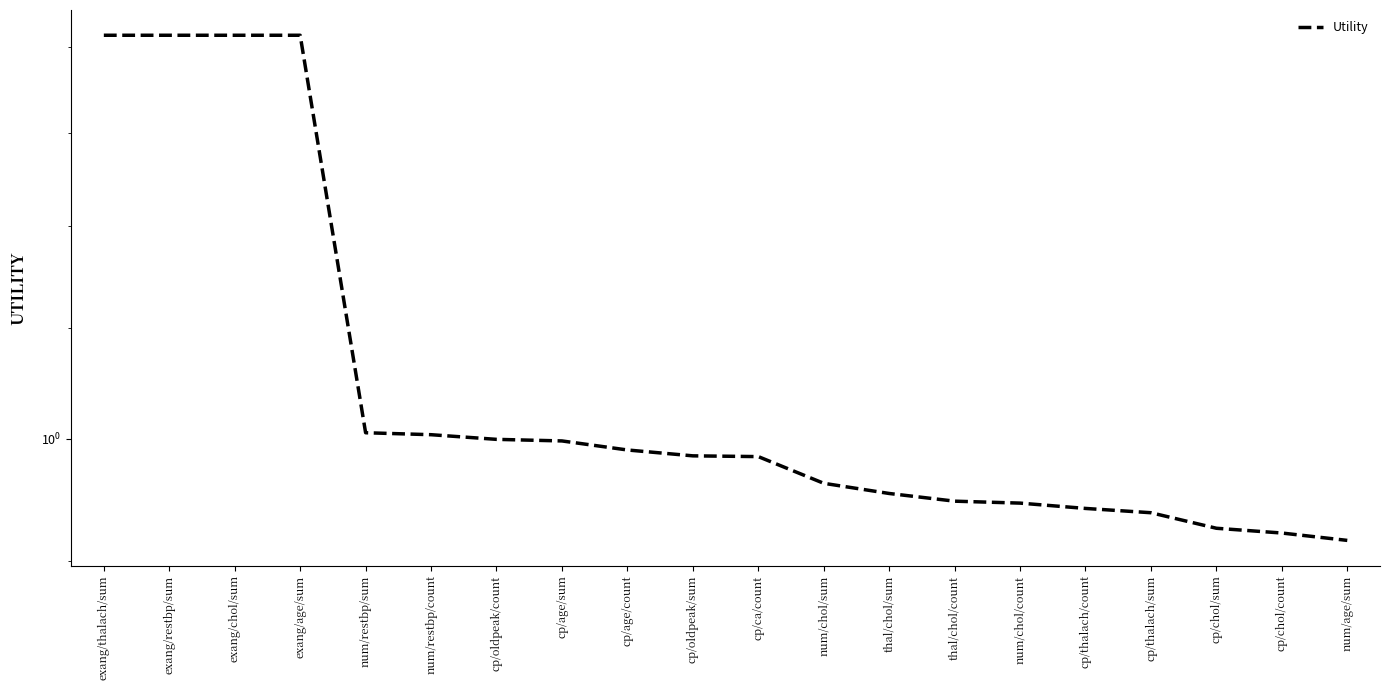

What is the label of the 16th point from the left?

cp/thalach/count